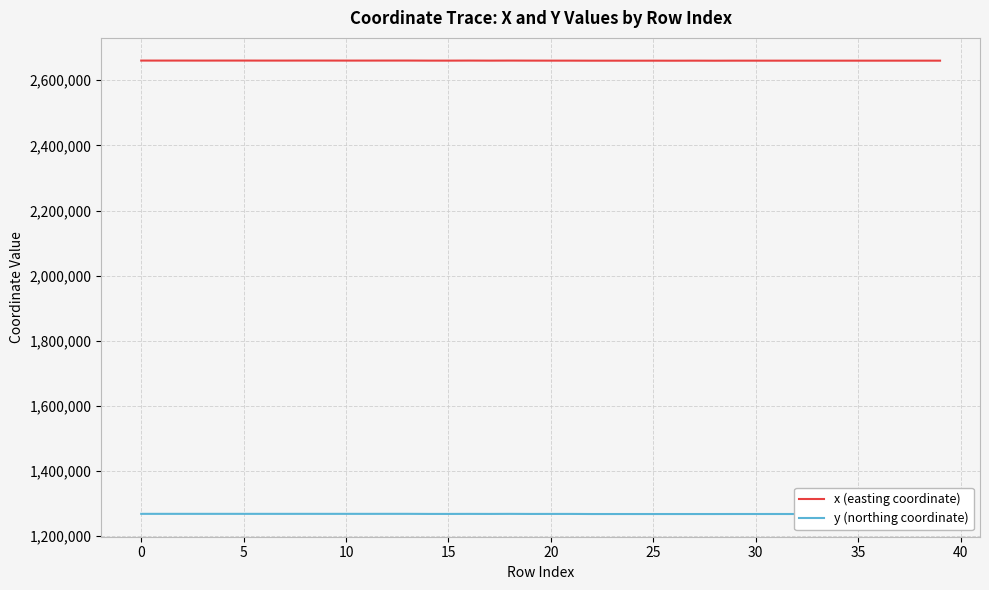

Which series has the largest total across all categories?

x (easting coordinate)